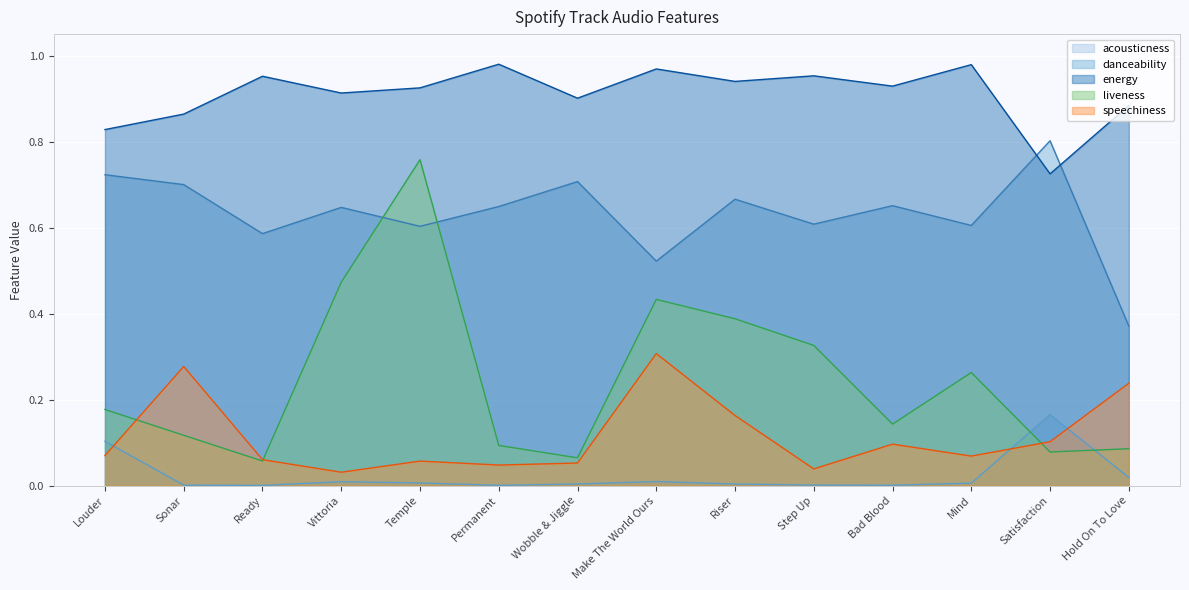

What is the lowest value of the danceability series?

0.4